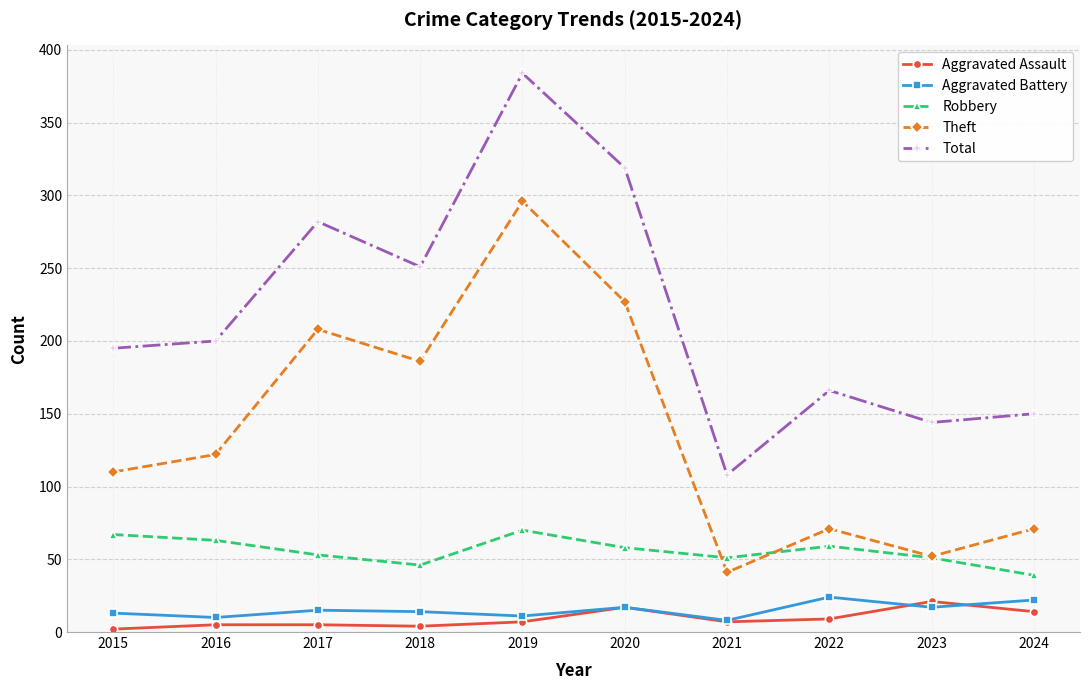

What is the difference between the Theft values at 2015 and 2021?

69